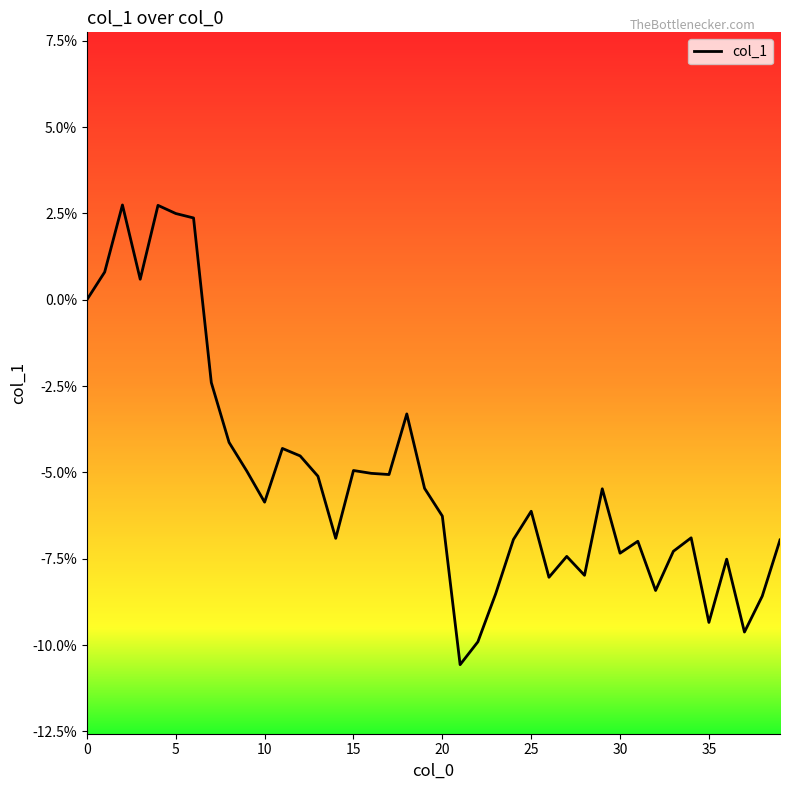

Reading left to right, list all the values displayed in this chart.

0.0	0.0	0.0	0.0	0.0	0.0	0.0	-0.0	-0.0	-0.0	-0.1	-0.0	-0.0	-0.1	-0.1	-0.0	-0.1	-0.1	-0.0	-0.1	-0.1	-0.1	-0.1	-0.1	-0.1	-0.1	-0.1	-0.1	-0.1	-0.1	-0.1	-0.1	-0.1	-0.1	-0.1	-0.1	-0.1	-0.1	-0.1	-0.1